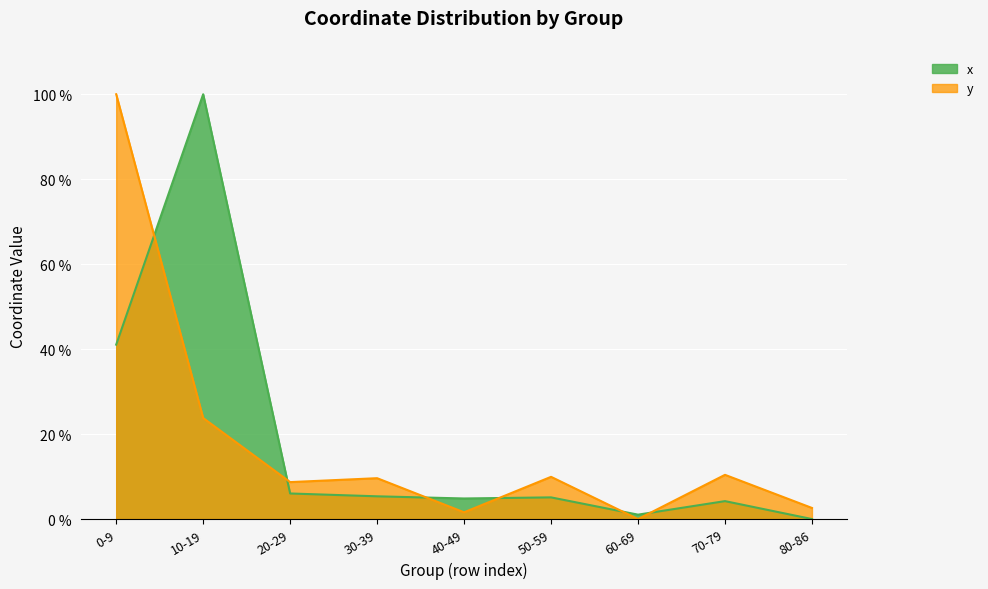

What is the value of the x point at the 8th from the left?

4.2